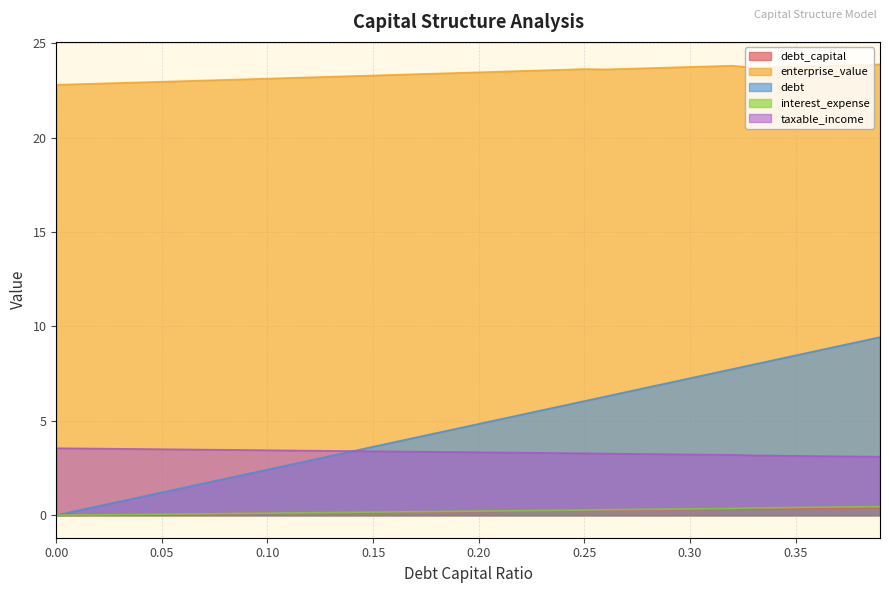

What is the sum of all enterprise_value values?

936.2